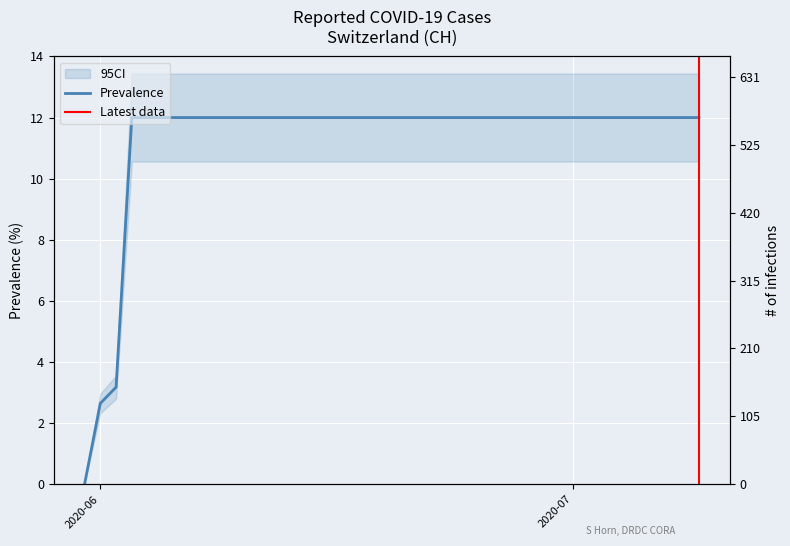

Count the number of categories in the chart.

40